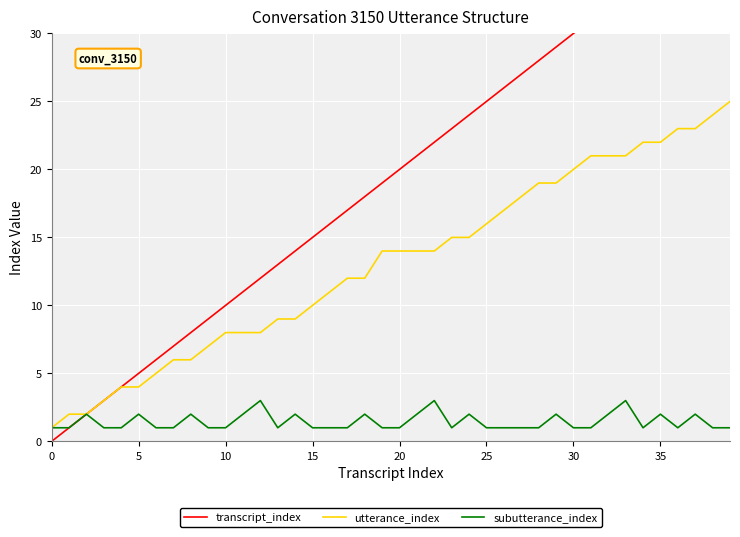

Is this an area chart (filled region under the line)?

No